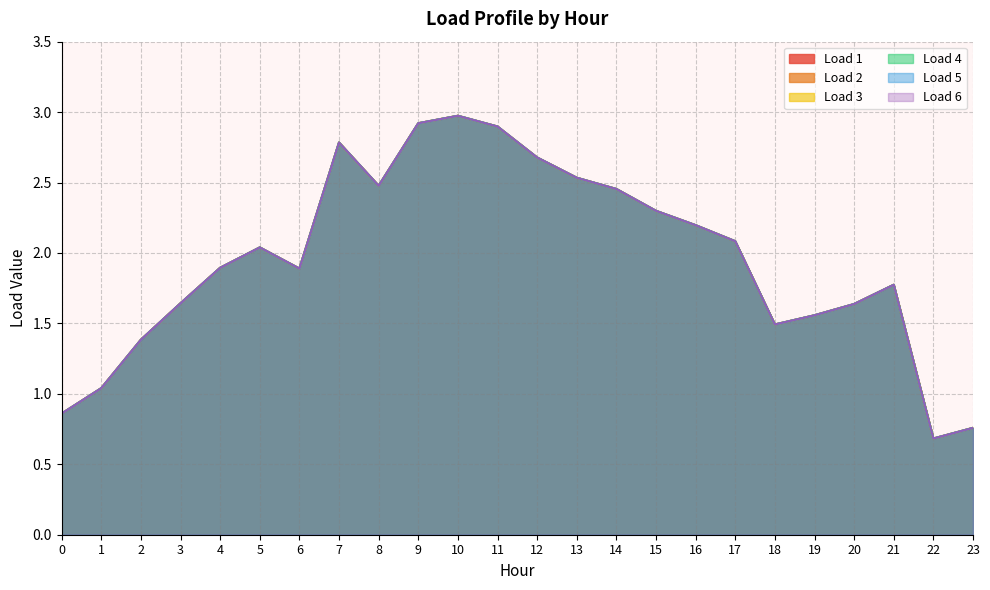

Reading left to right, what are all the values shown in this chart?

Load 1: 0.9	1.0	1.4	1.6	1.9	2.0	1.9	2.8	2.5	2.9	3.0	2.9	2.7	2.5	2.5	2.3	2.2	2.1	1.5	1.6	1.6	1.8	0.7	0.8
Load 2: 0.9	1.0	1.4	1.6	1.9	2.0	1.9	2.8	2.5	2.9	3.0	2.9	2.7	2.5	2.5	2.3	2.2	2.1	1.5	1.6	1.6	1.8	0.7	0.8
Load 3: 0.9	1.0	1.4	1.6	1.9	2.0	1.9	2.8	2.5	2.9	3.0	2.9	2.7	2.5	2.5	2.3	2.2	2.1	1.5	1.6	1.6	1.8	0.7	0.8
Load 4: 0.9	1.0	1.4	1.6	1.9	2.0	1.9	2.8	2.5	2.9	3.0	2.9	2.7	2.5	2.5	2.3	2.2	2.1	1.5	1.6	1.6	1.8	0.7	0.8
Load 5: 0.9	1.0	1.4	1.6	1.9	2.0	1.9	2.8	2.5	2.9	3.0	2.9	2.7	2.5	2.5	2.3	2.2	2.1	1.5	1.6	1.6	1.8	0.7	0.8
Load 6: 0.9	1.0	1.4	1.6	1.9	2.0	1.9	2.8	2.5	2.9	3.0	2.9	2.7	2.5	2.5	2.3	2.2	2.1	1.5	1.6	1.6	1.8	0.7	0.8